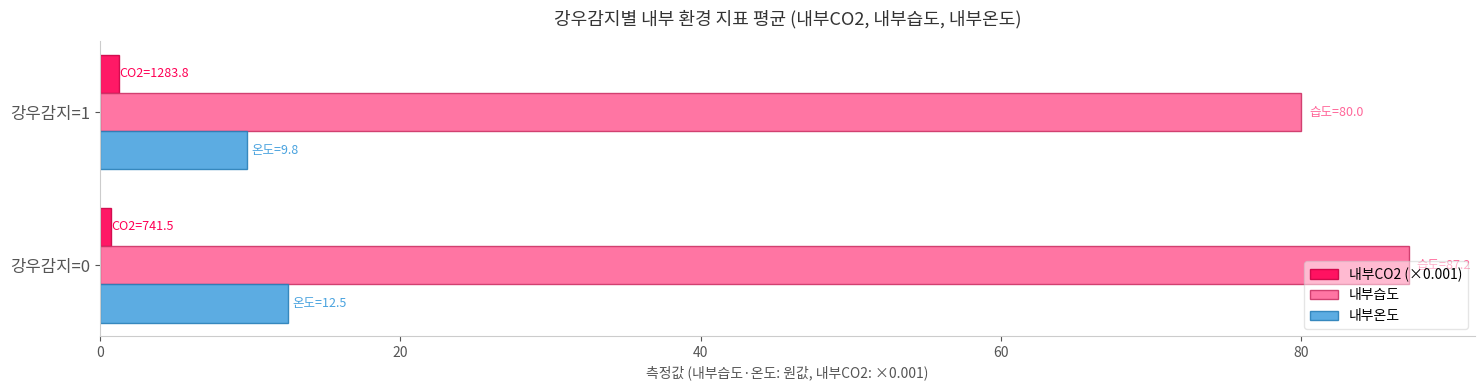

What is the maximum value shown in the chart?

87.2